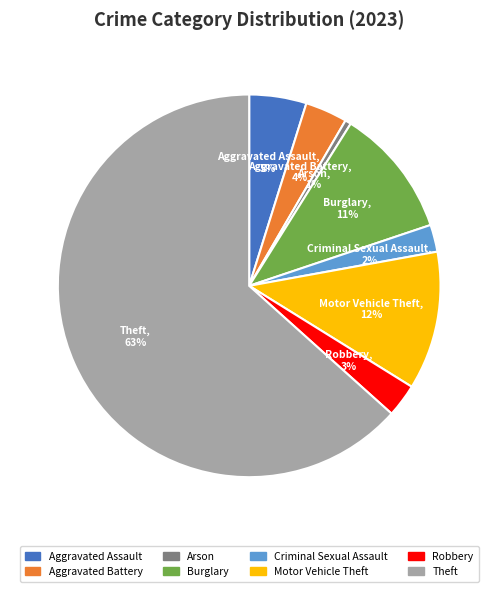

To the nearest percent, what is the average slice percentage?

12%